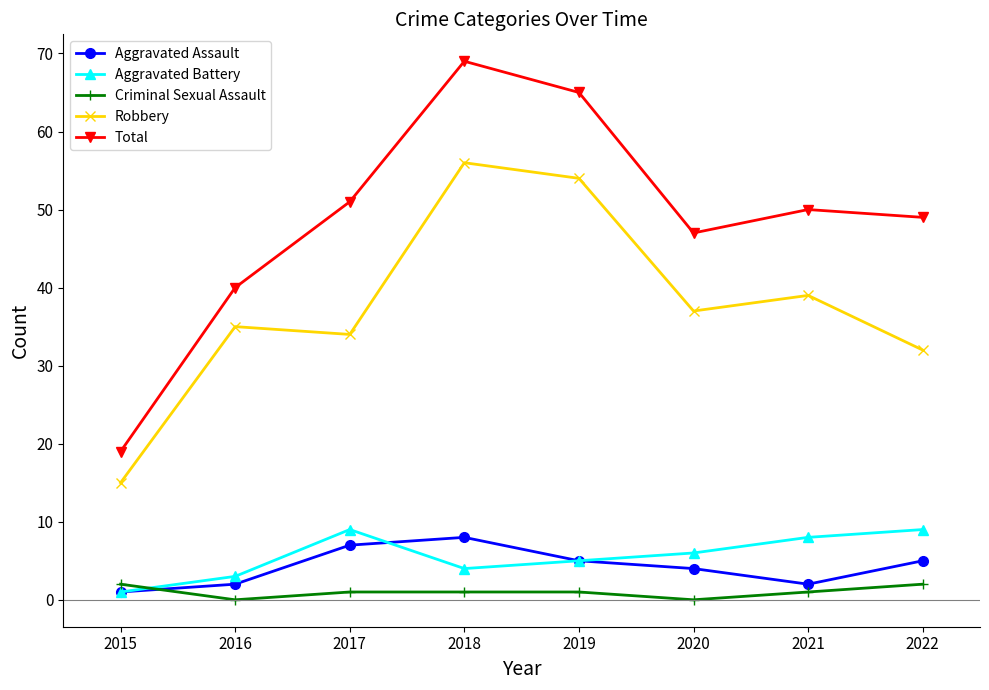

How many interior local valleys does the Aggravated Assault series have?

1